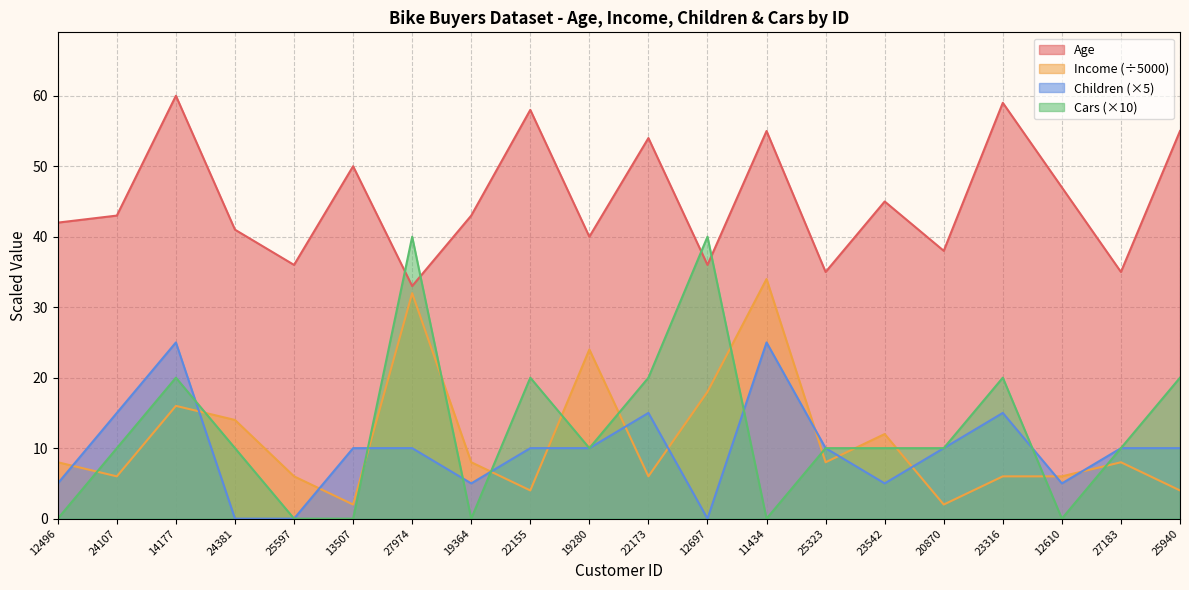

How many intersections are there between Income and Children?

13